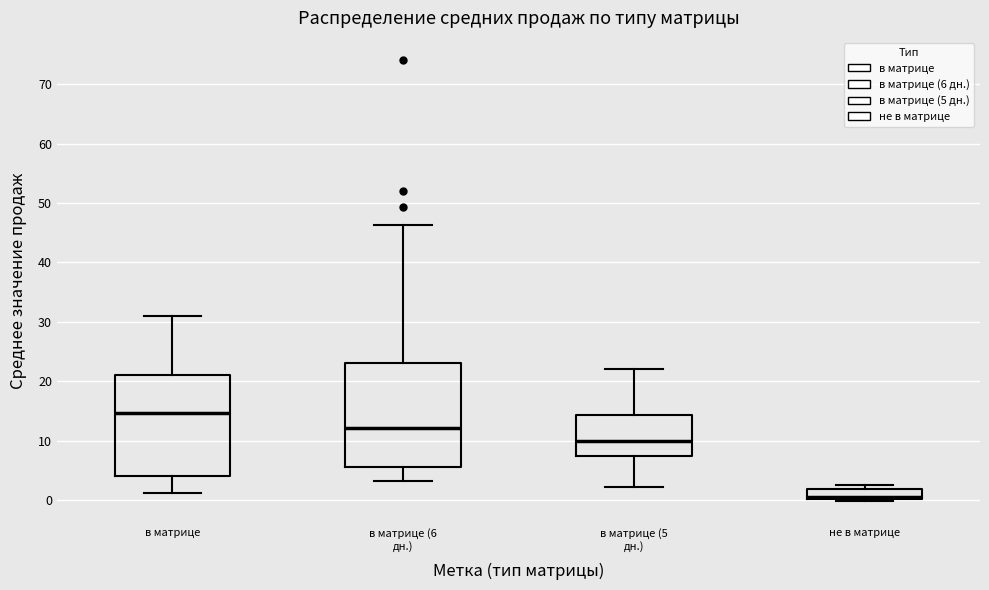

Reading left to right, read every box against the y-axis: the position of its median line, the range the box covers, and the ends of its whiskers. The values are not printed on the chart, so give them approximately, as read against the axis.

в матрице: median 15, box 4 to 21, whiskers 1 to 31
в матрице (6 дн.): median 12, box 6 to 23, whiskers 3 to 46
в матрице (5 дн.): median 10, box 7 to 14, whiskers 2 to 22
не в матрице: median 1, box 0 to 2, whiskers 0 (just below the box's lower edge) to 3